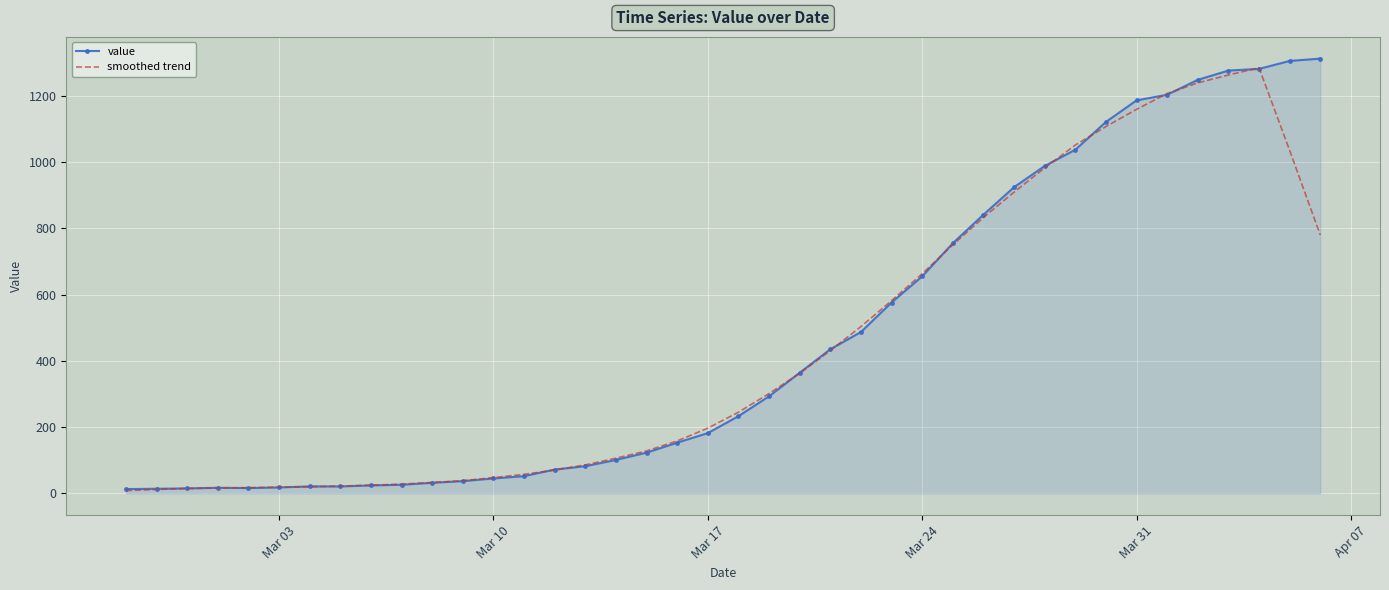

What is the maximum value shown in the chart?

1312.0